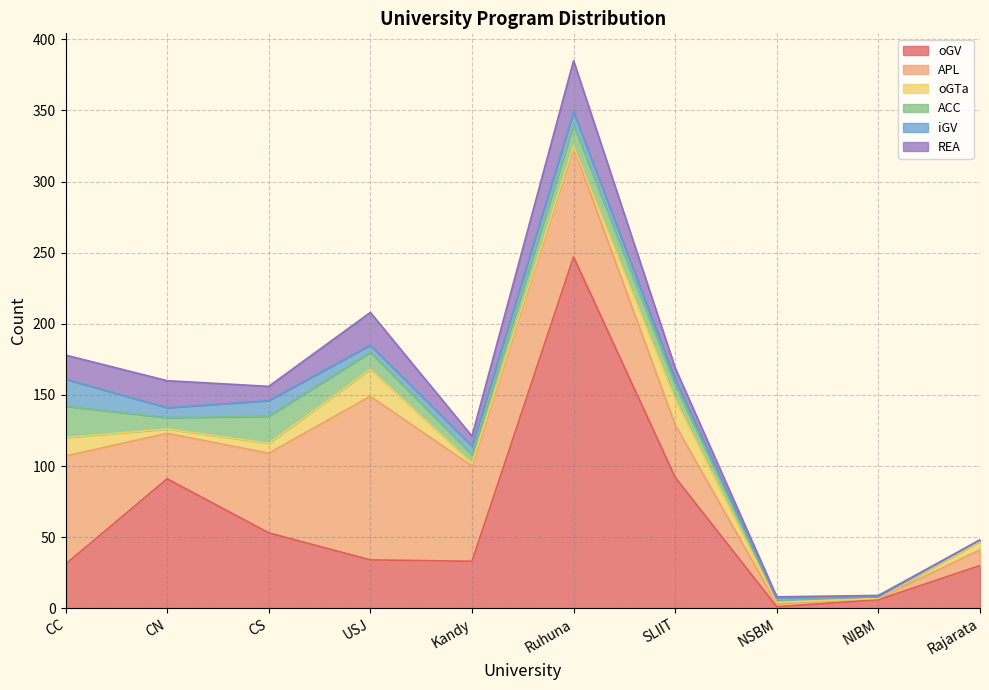

How many data points in APL are less than 56?

5